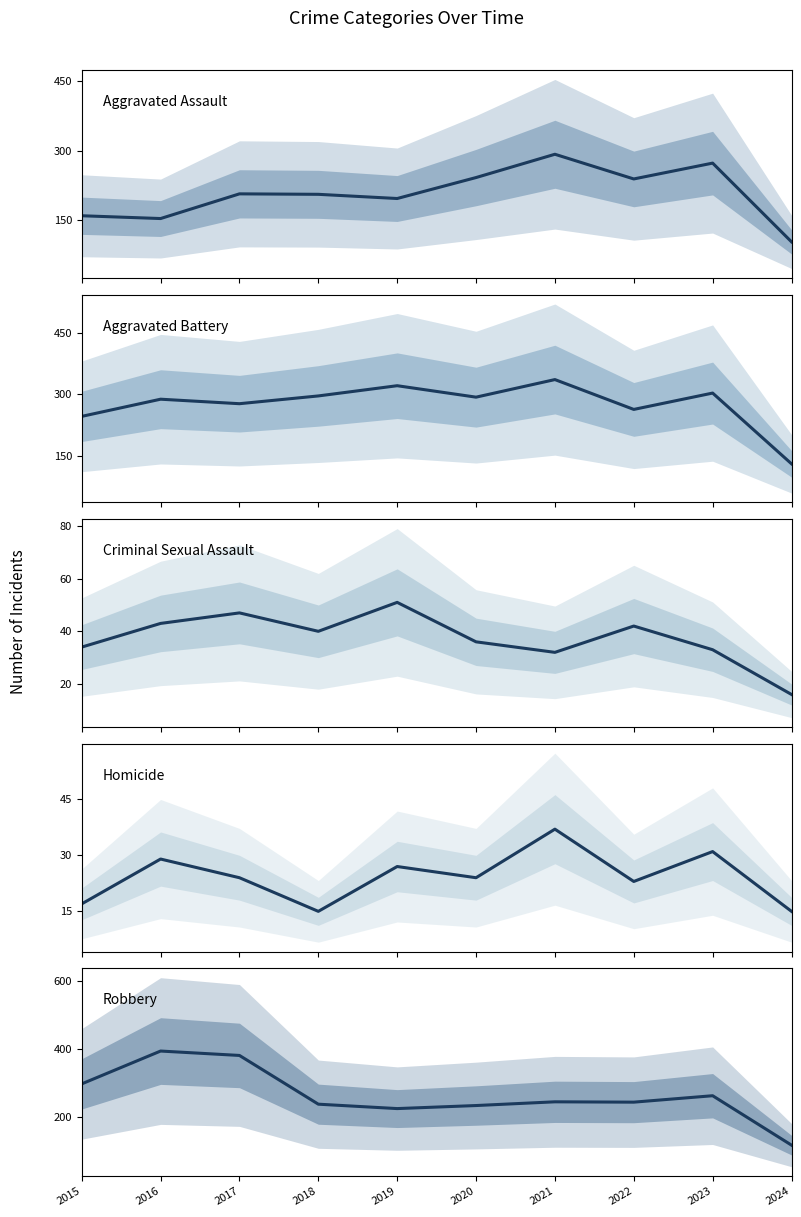

How many interior local valleys does the Criminal Sexual Assault series have?

2